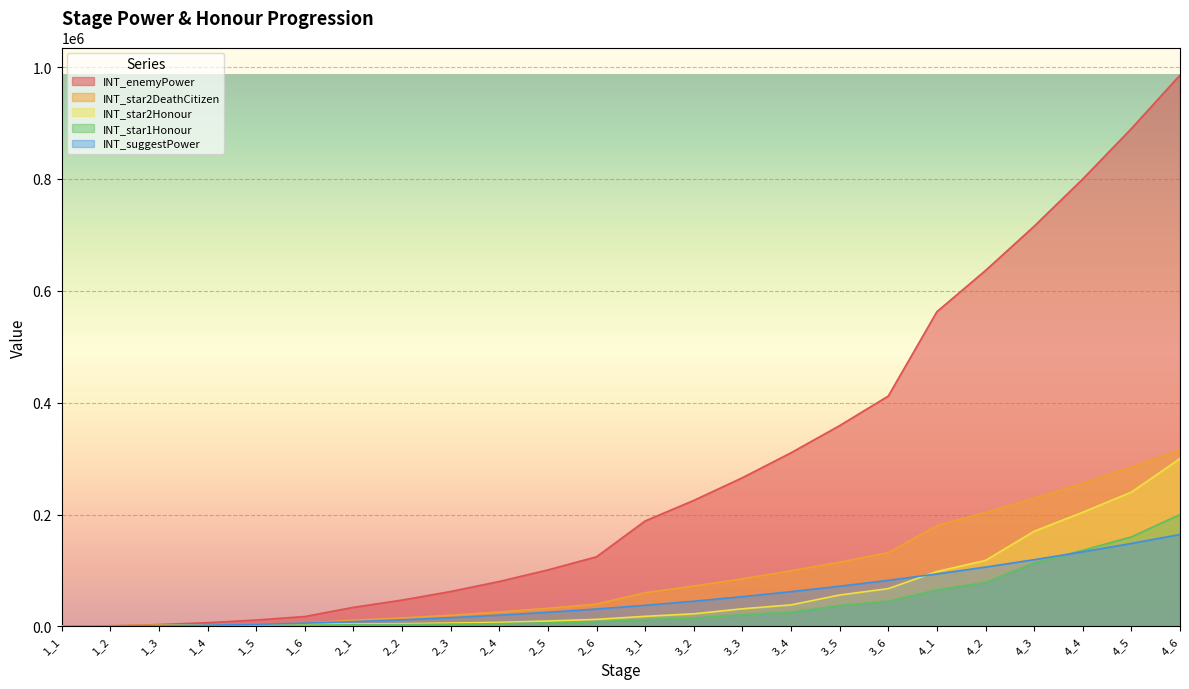

True or false: INT_suggestPower has a value of 17965 at 3_5.

False